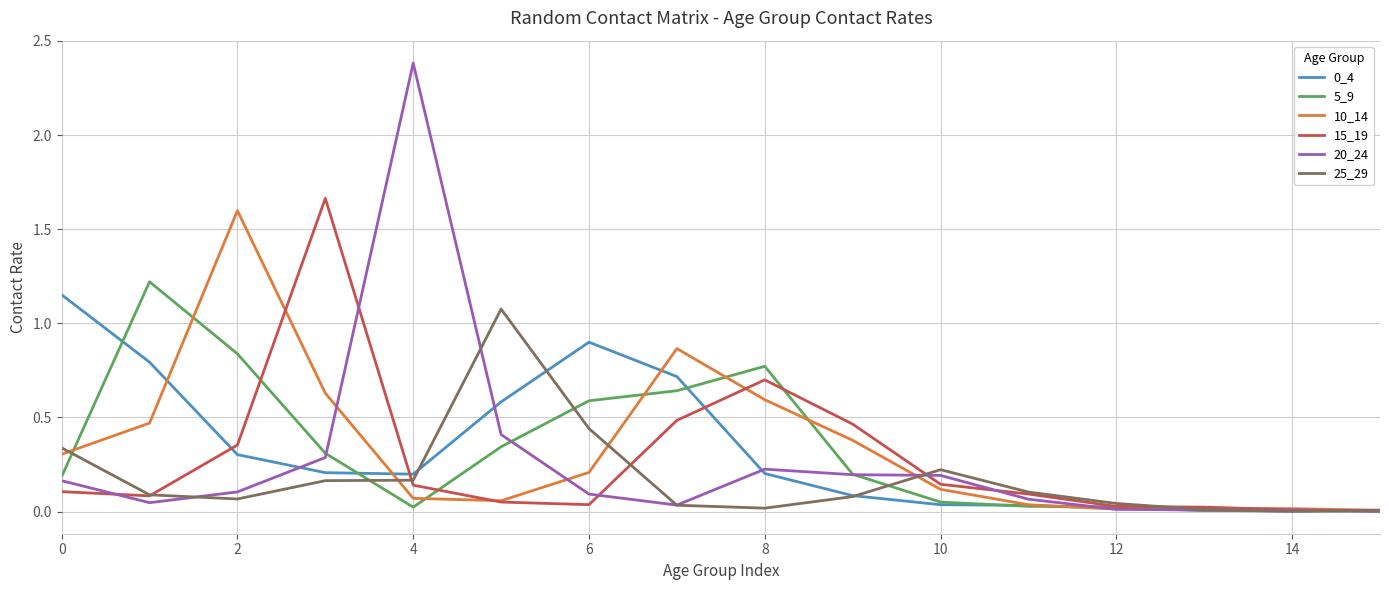

Which series has the largest range (max minus min)?

20_24